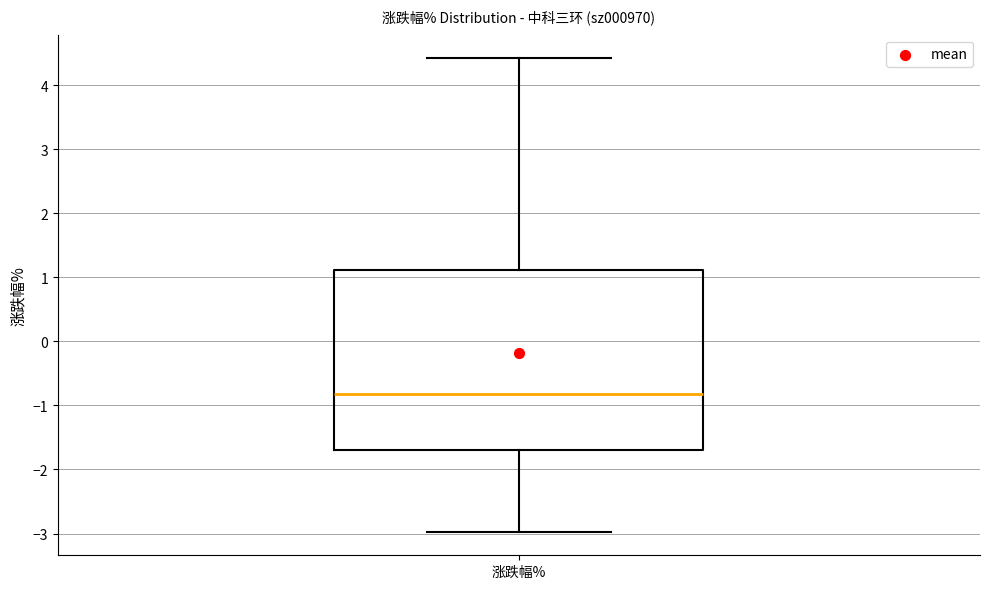

Where does the lower whisker of the box for 涨跌幅% end on the y-axis? The values are not printed on the chart, so give them approximately, as read against the axis.

-3.0